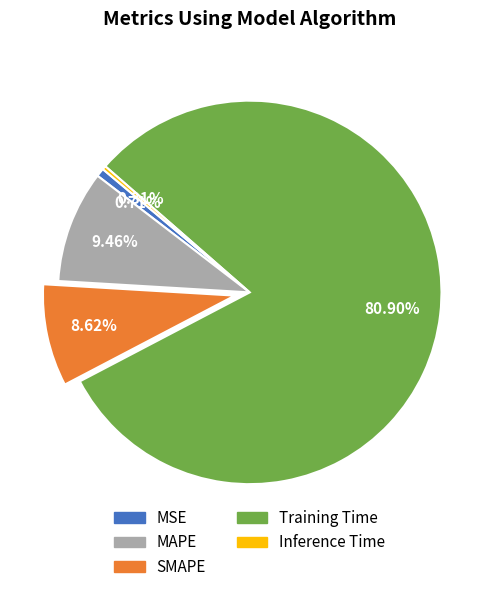

Between MSE and MAPE, which is larger?

MAPE